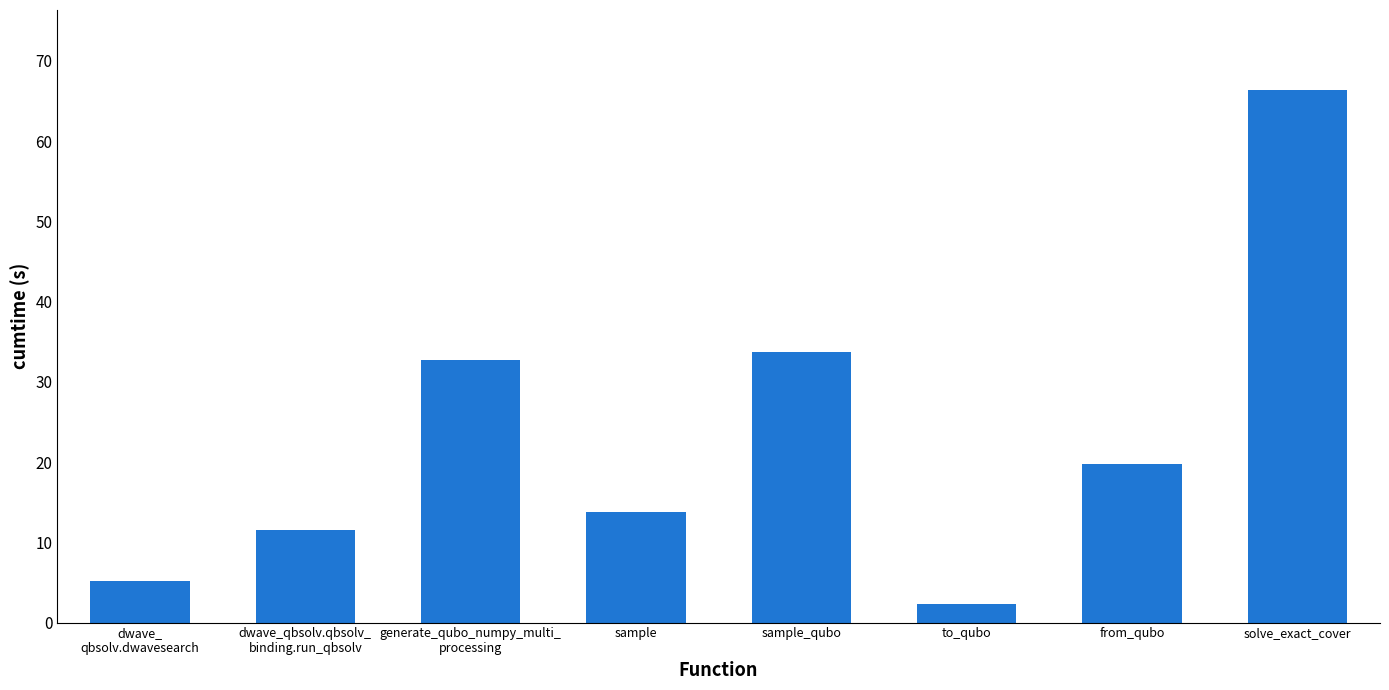

What is the difference between the second highest and minimum values?

31.4